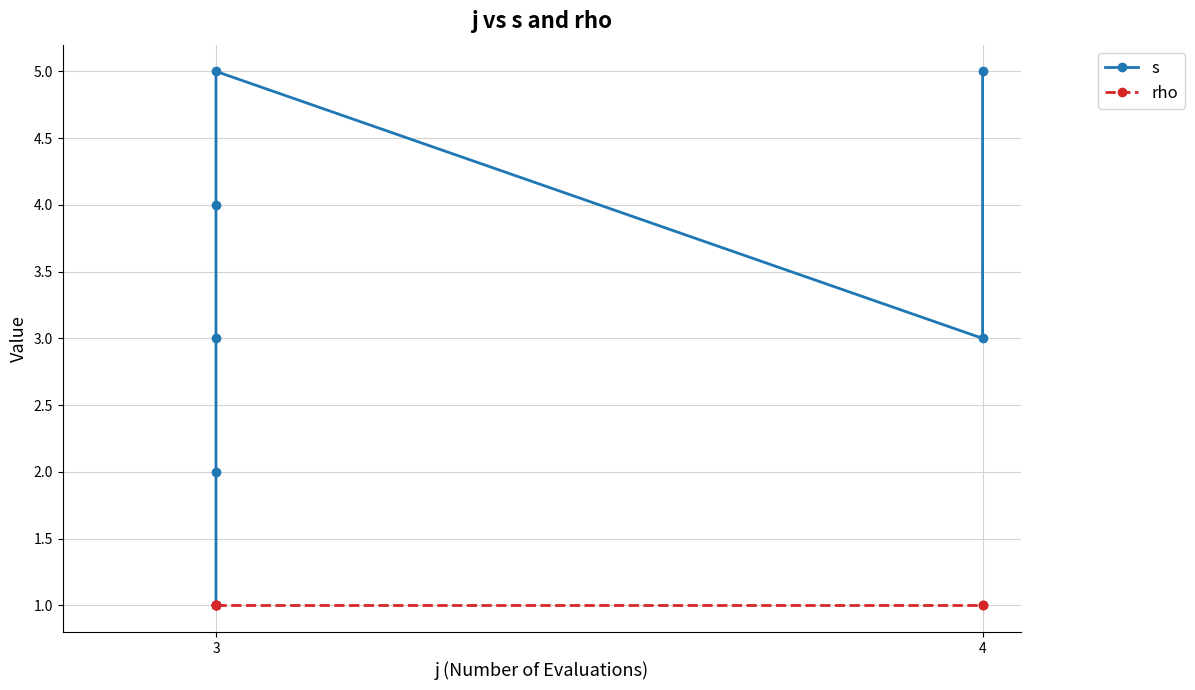

Does the chart display data point markers on the line(s)?

Yes